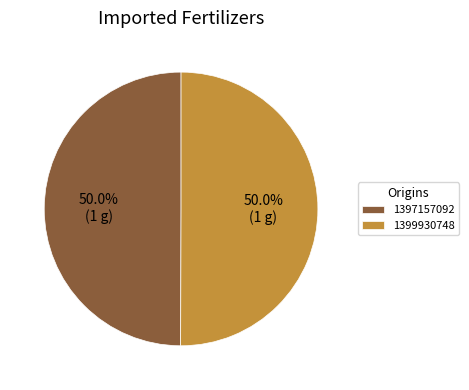

Approximately how many times larger is the value at 1399930748 compared to 1397157092?

1.0